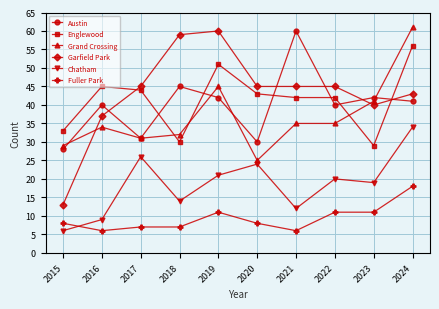

What is the difference between the highest and lowest values at 2016?

39